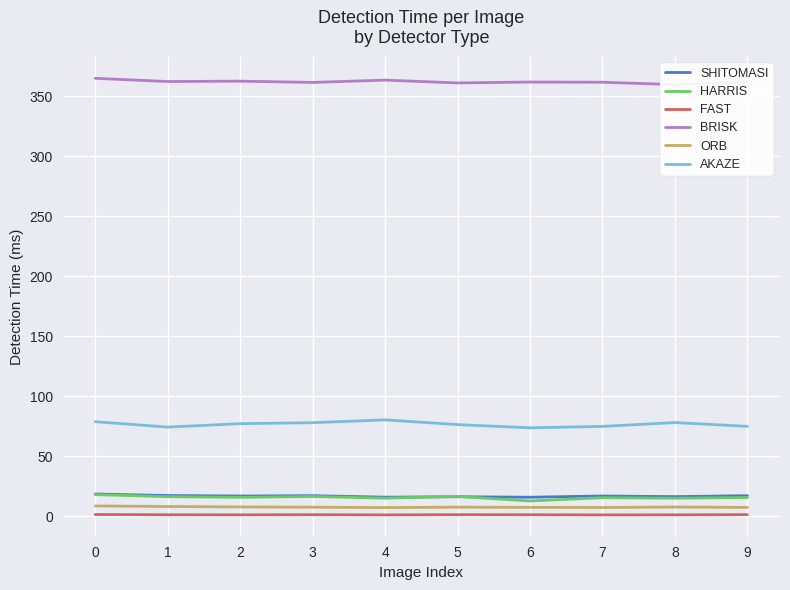

What is the difference between the highest and lowest values at 5?

360.1